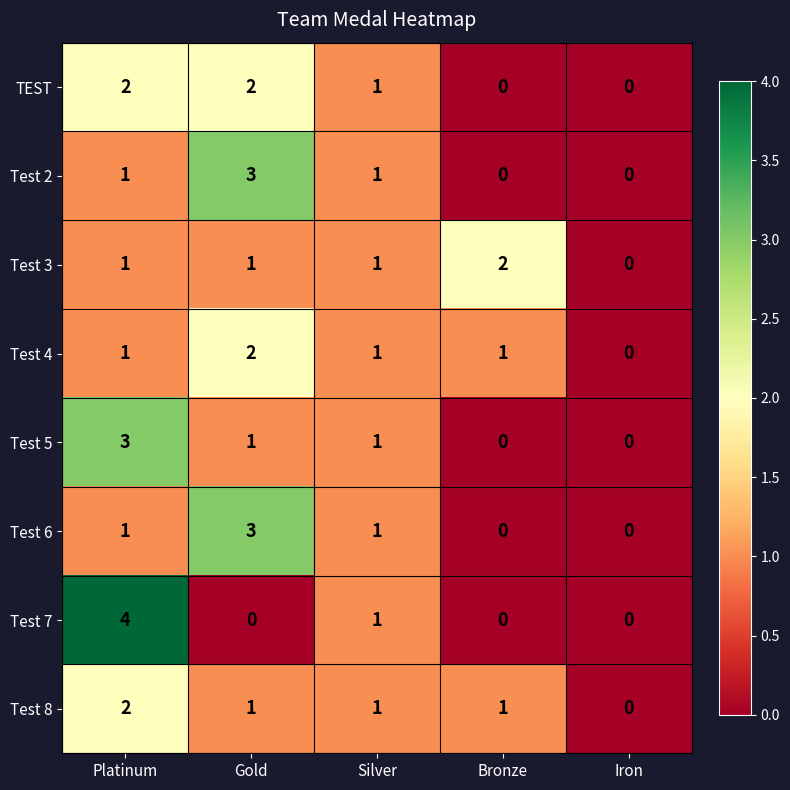

Is it true that Test 6 equals 3 at Gold?

True